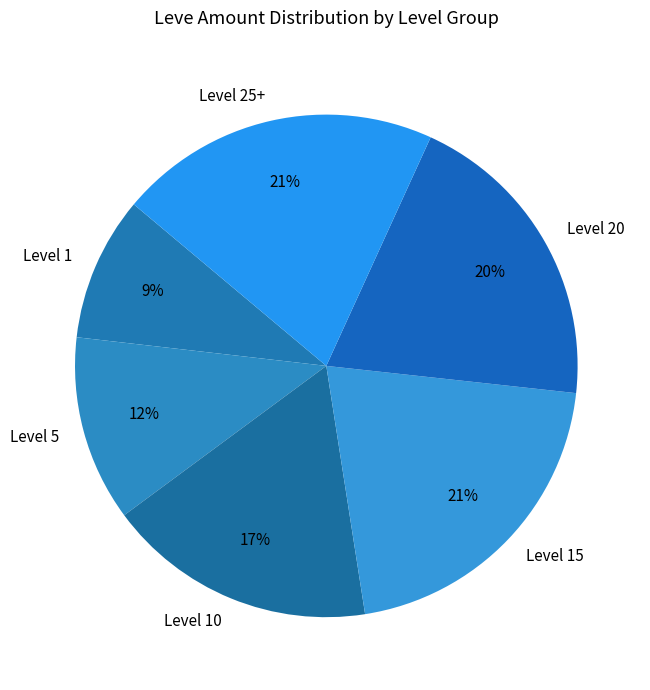

To the nearest percent, what percentage of the pie is Level 5?

12%